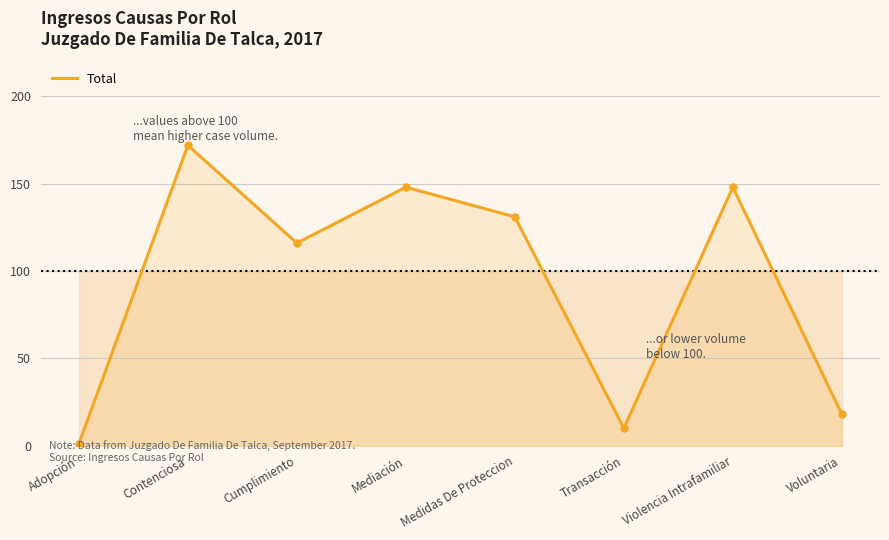

What is the change in value from Contenciosa to Transacción?

-162